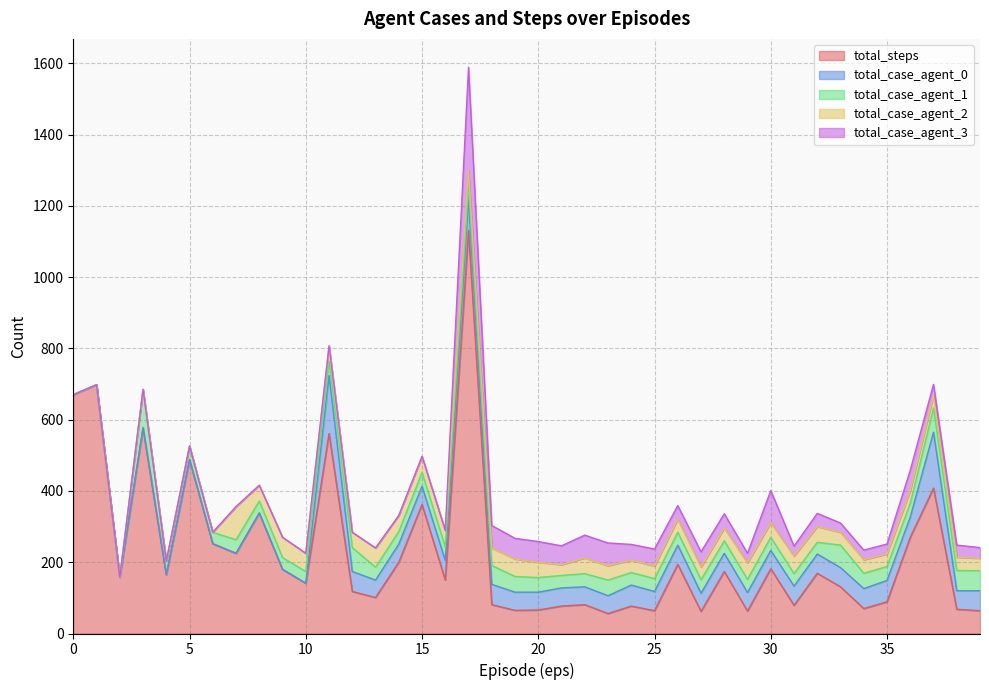

What is the difference between the second highest and second lowest values in the total_case_agent_3 series?

90